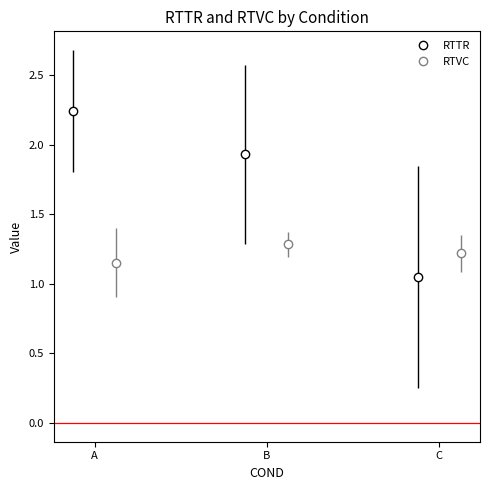

Which series has the largest range (max minus min)?

RTTR